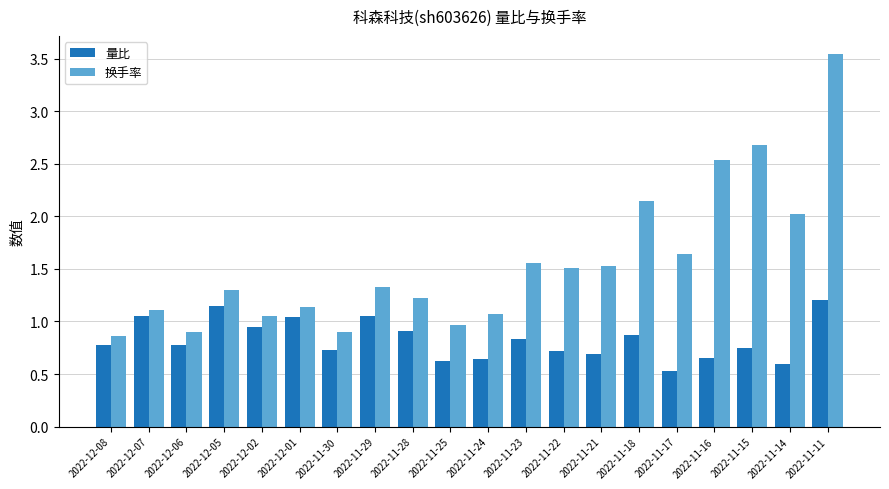

What is the total value across all series at 2022-12-01?

2.2